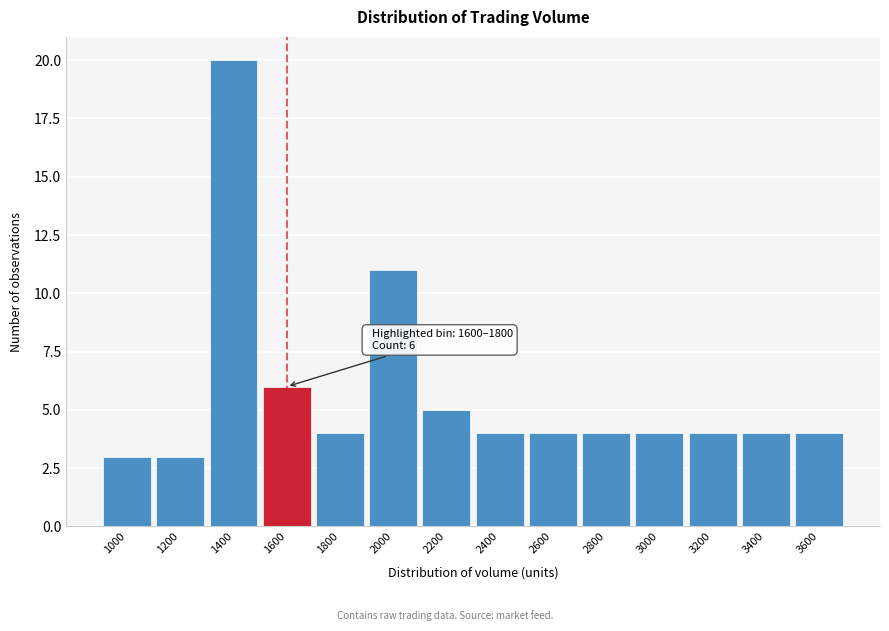

Reading left to right, extract all data points from this chart.

3	3	20	6	4	11	5	4	4	4	4	4	4	4